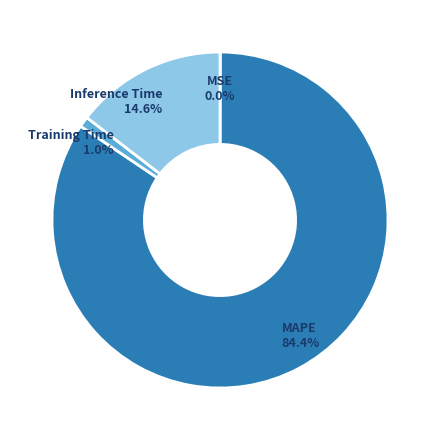

Is there any slice that represents more than half of the pie?

Yes